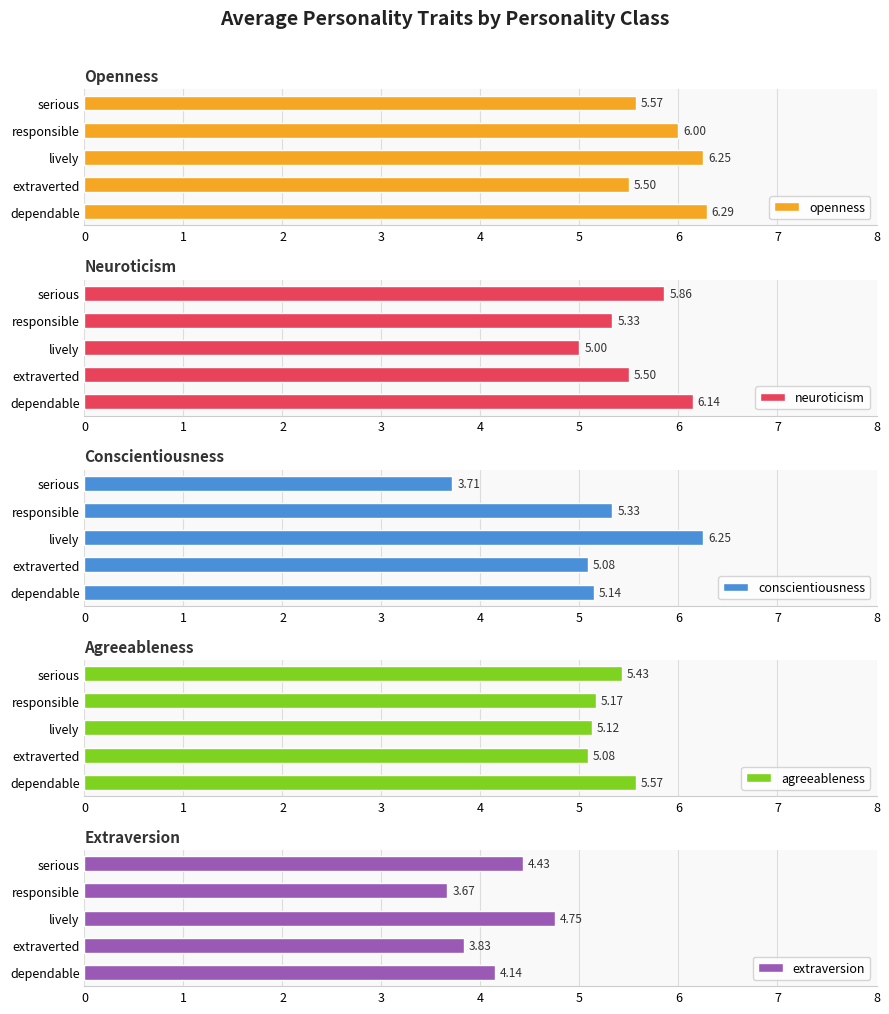

Are the bars horizontal?

Yes